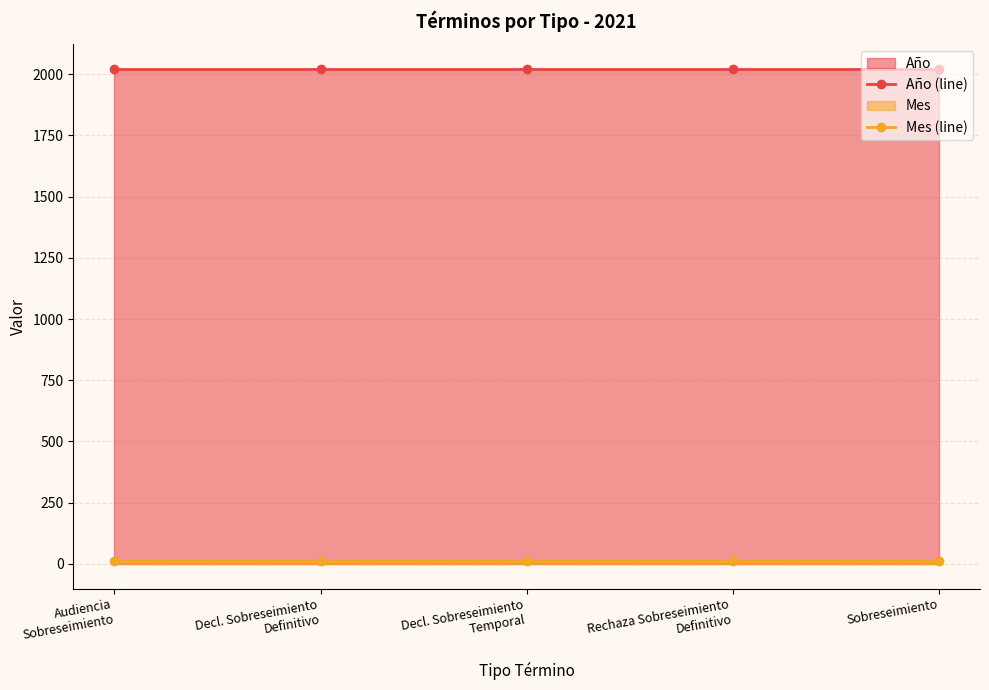

True or false: Año (line) and Mes (line) intersect in this chart.

False